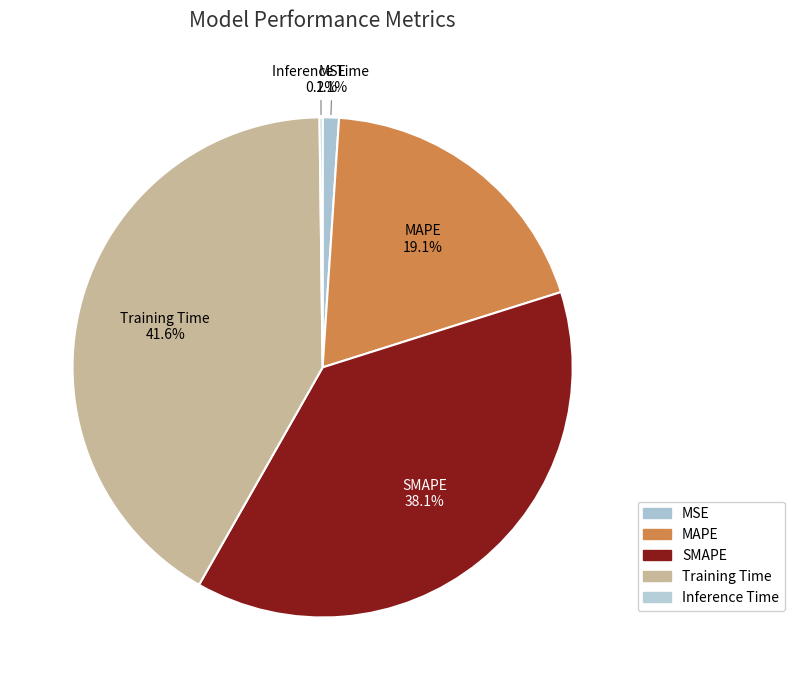

Is there a majority slice in this chart?

No